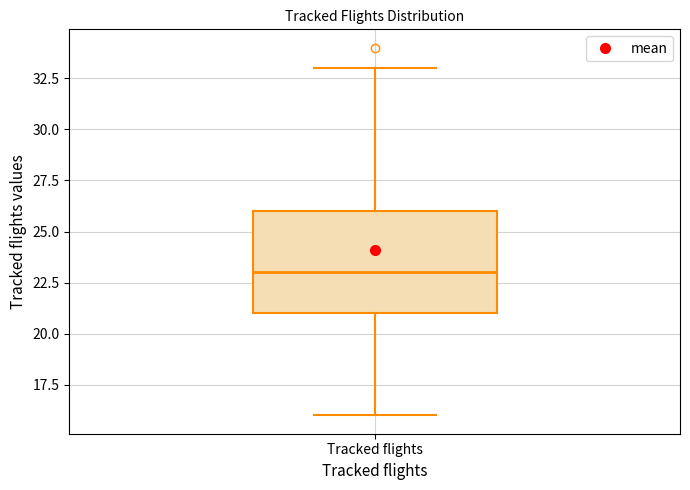

Read this box plot against the y-axis: the position of the median line, the range covered by the box, and the ends of both whiskers. The values are not printed on the chart, so give them approximately, as read against the axis.

median 23, box 21 to 26, whiskers 16 to 33